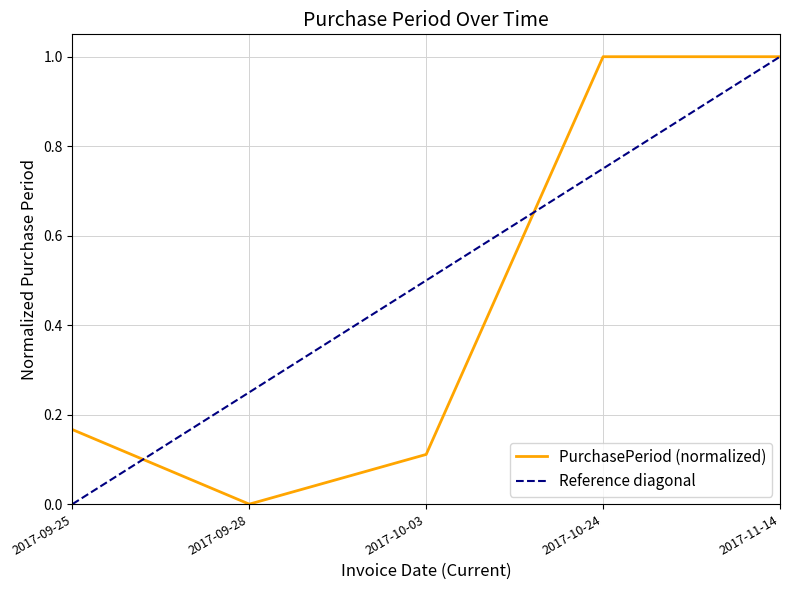

Between 2017-11-14 and 2017-10-24, which is larger?

2017-11-14